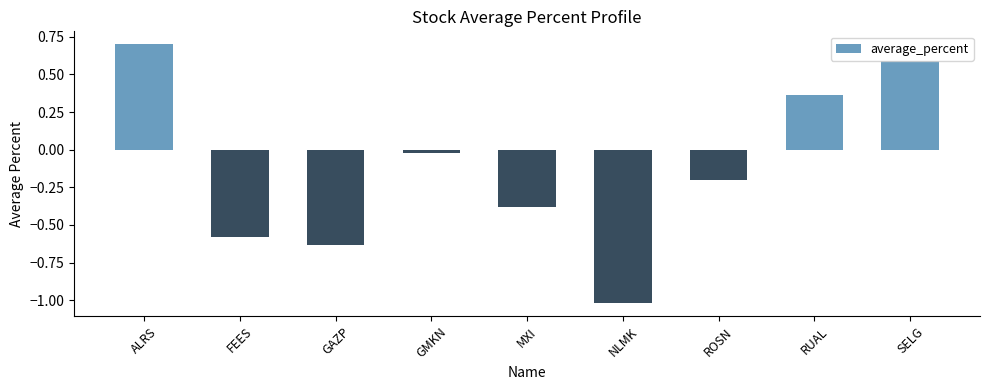

Is it true that the value at GAZP is -1.0?

False